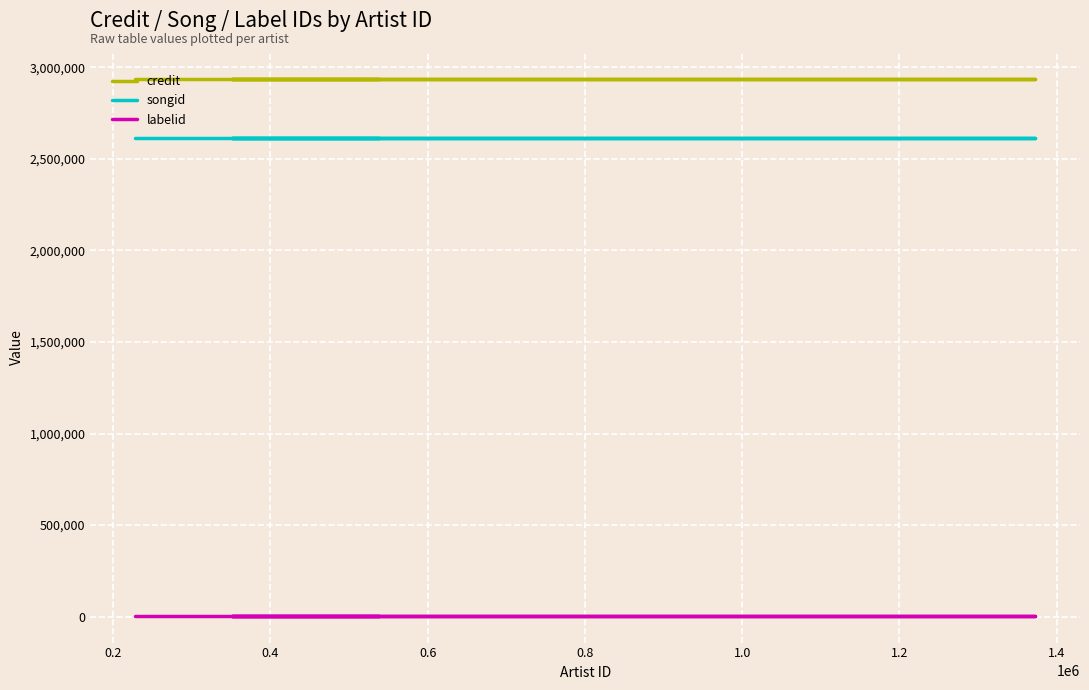

Which has a higher value, 0.8 or 0.4?

0.8